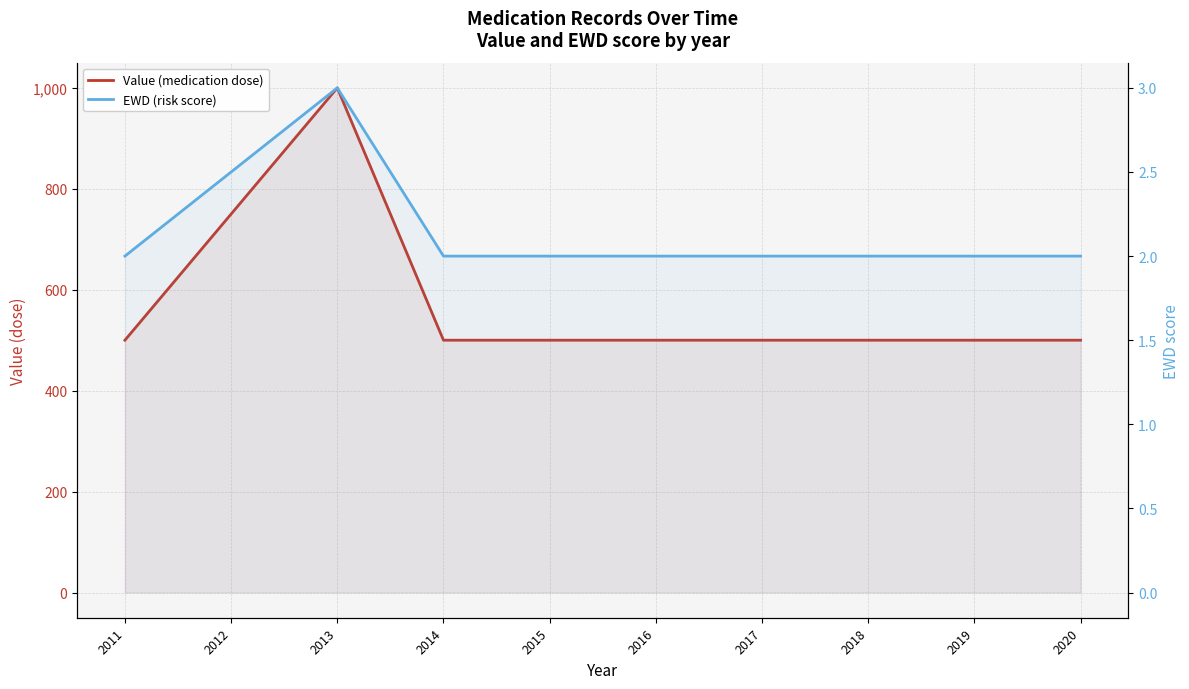

True or false: Value (medication dose) has a value of 500.0 at 2019.

True